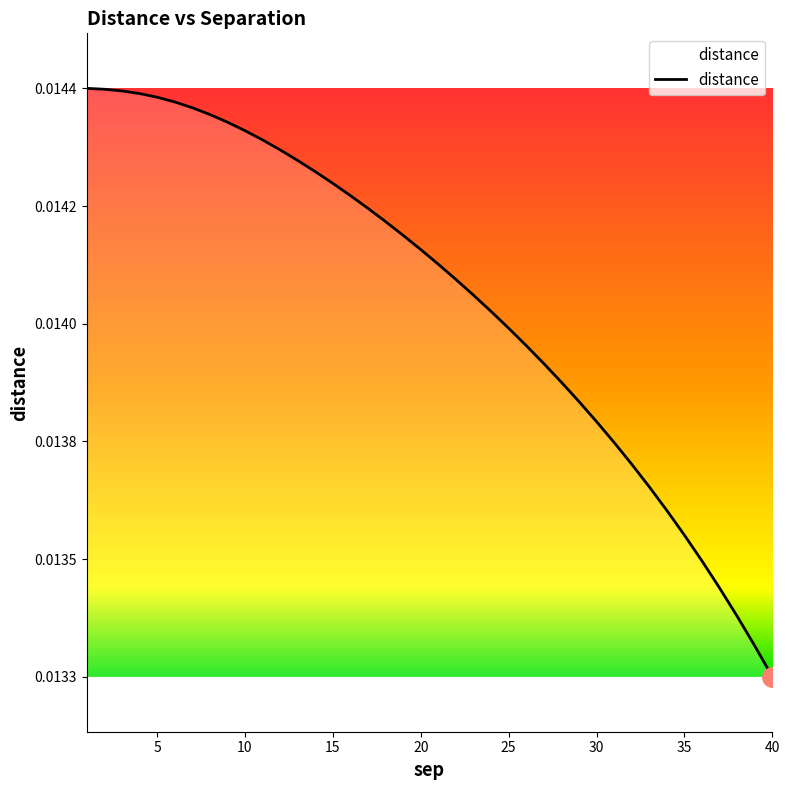

Does the chart have visible grid lines?

No